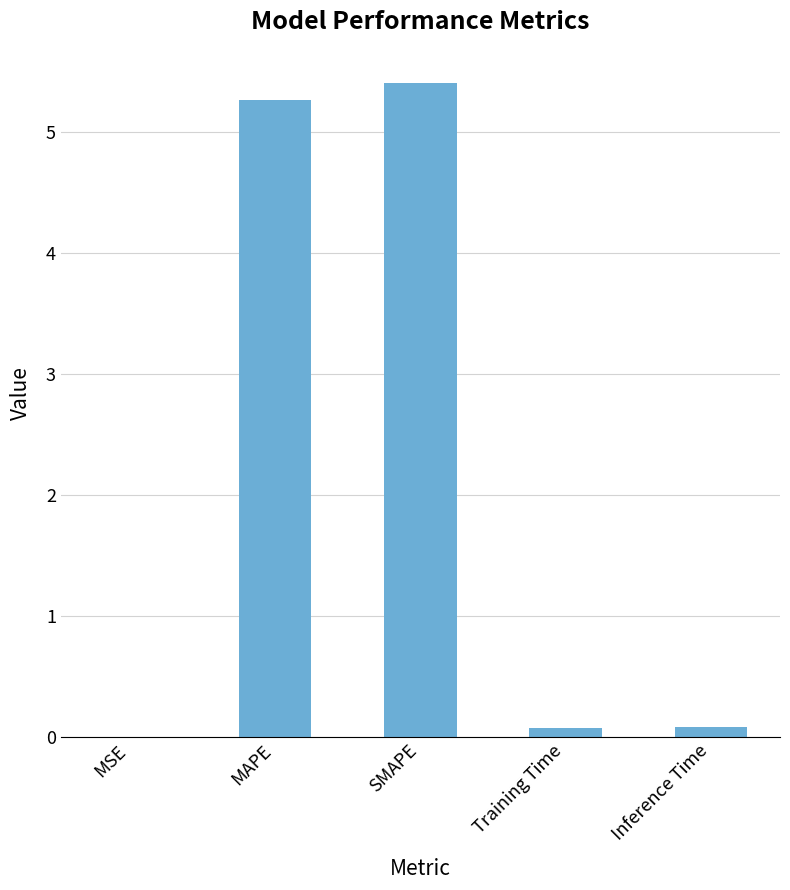

Which category has the highest value across all series?

SMAPE